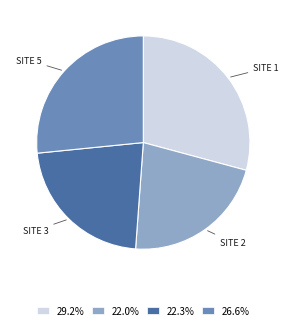

Is there a majority slice in this chart?

No